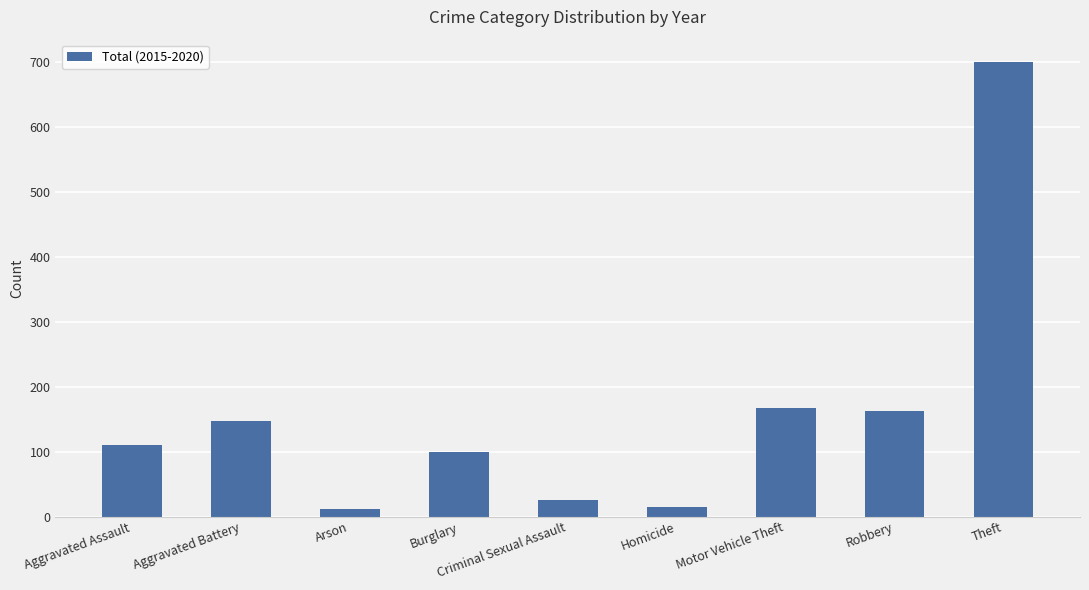

What is the sum of all values?

1439